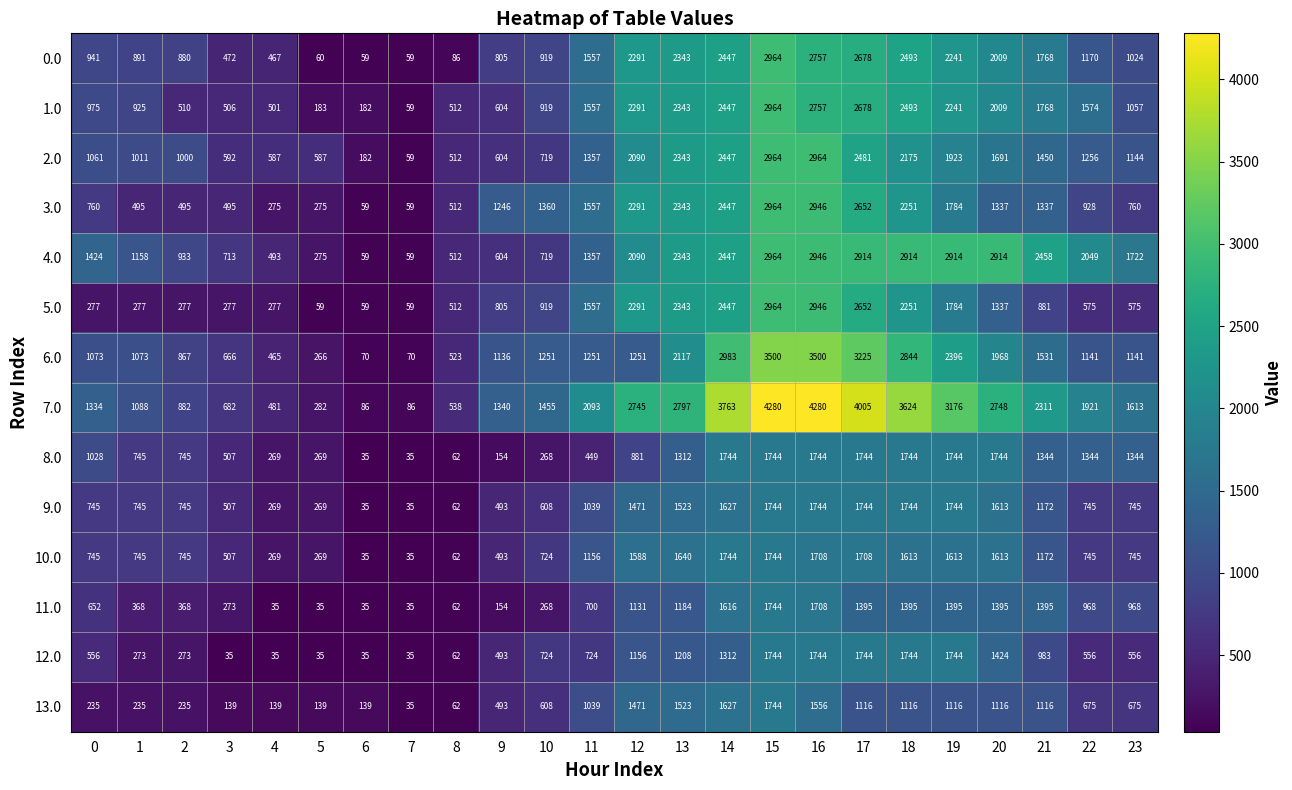

What is the difference between the maximum and minimum values in the 13.0 series?

1709